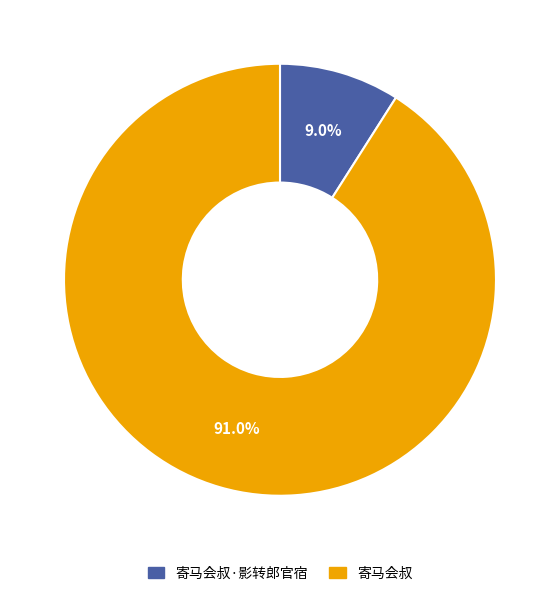

Count the number of slices in the pie.

2